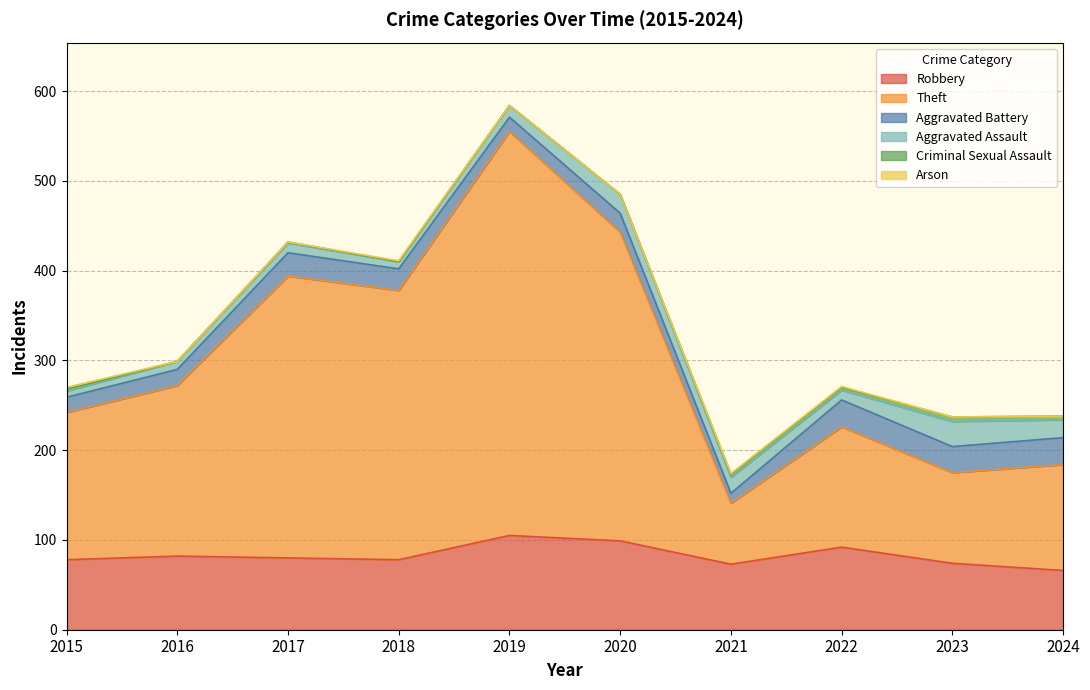

True or false: Aggravated Assault and Theft cross at least once.

False